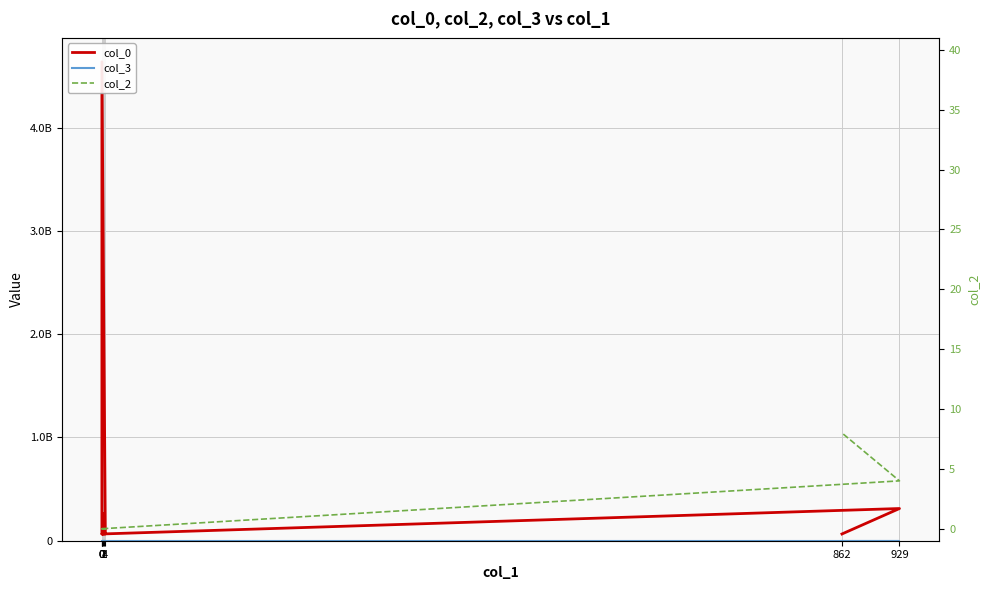

At which label does col_3 reach its peak?

2